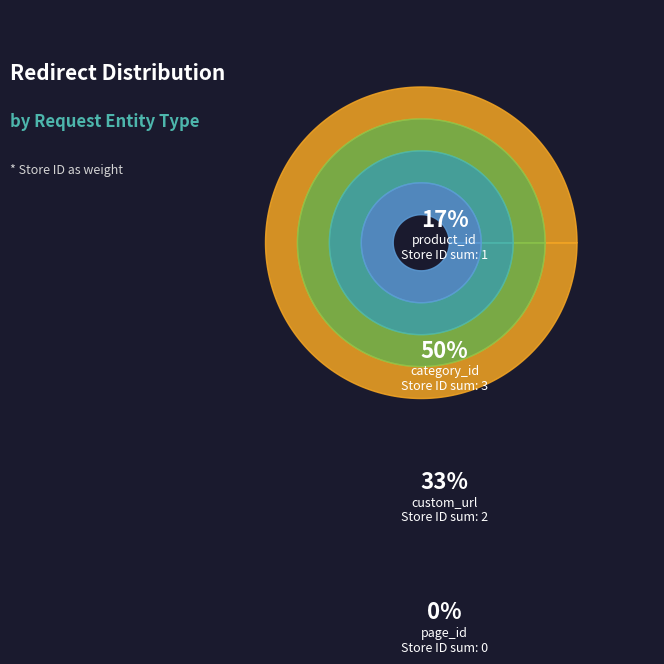

Which has a higher value, page_id or category_id?

category_id